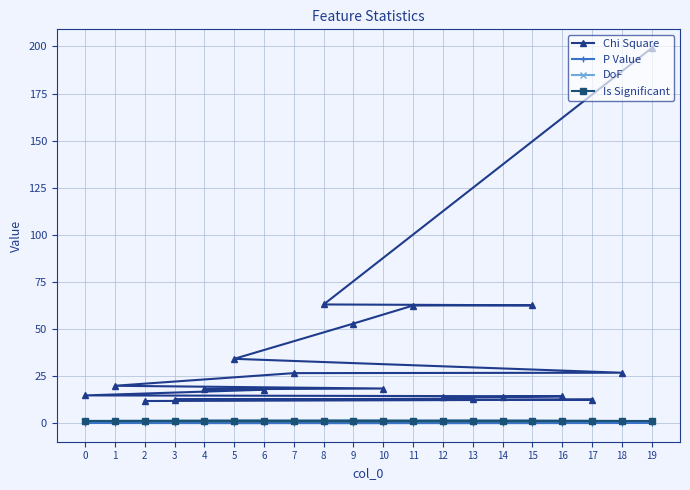

What is the difference between the highest and lowest values at 0?

14.6